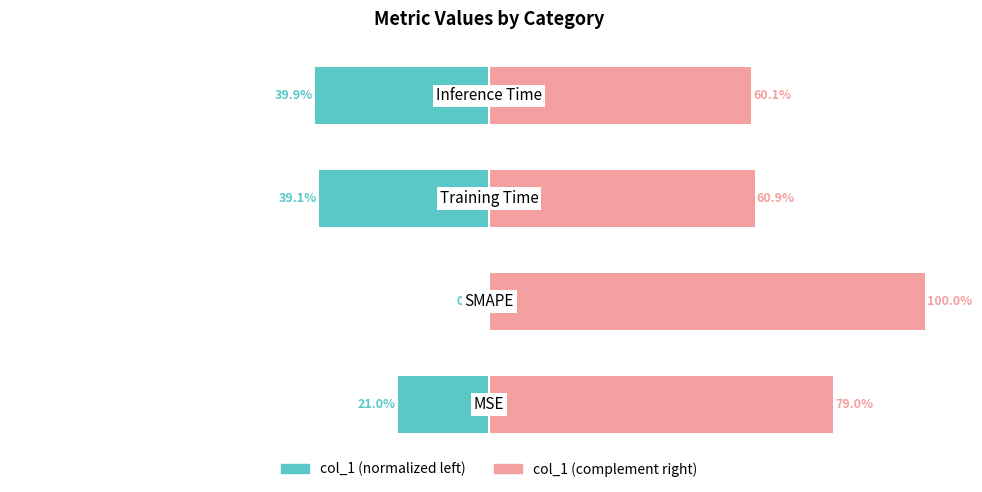

Reading left to right, transcribe all the data shown in this chart.

col_1 (normalized left): -21.0	0.0	-39.1	-39.9
col_1 (complement right): 79.0	100.0	60.9	60.1